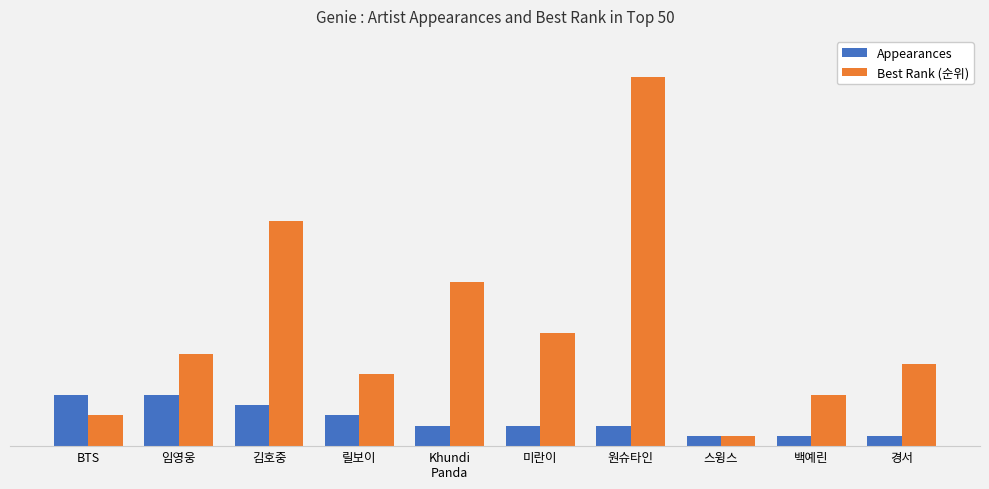

What is the label of the 7th bar from the right?

릴보이